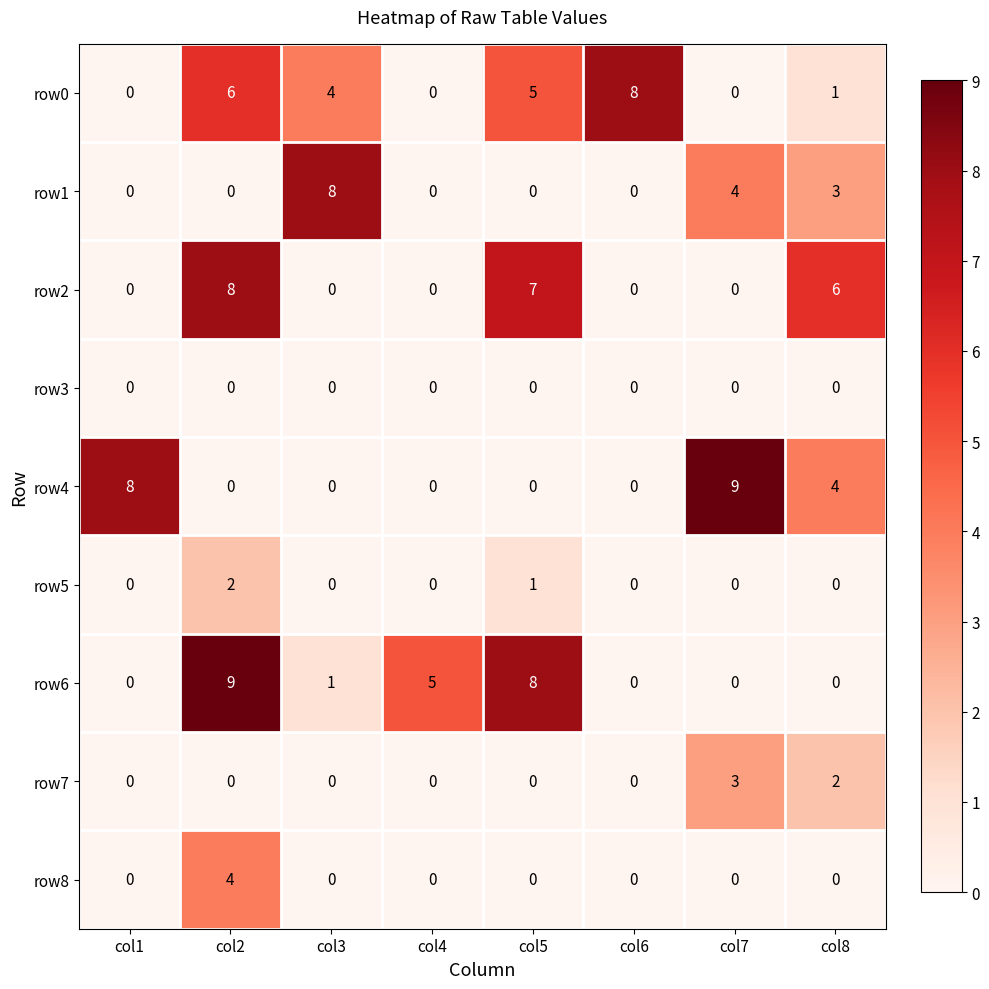

The row0 series shows 4 at col7. True or false?

False